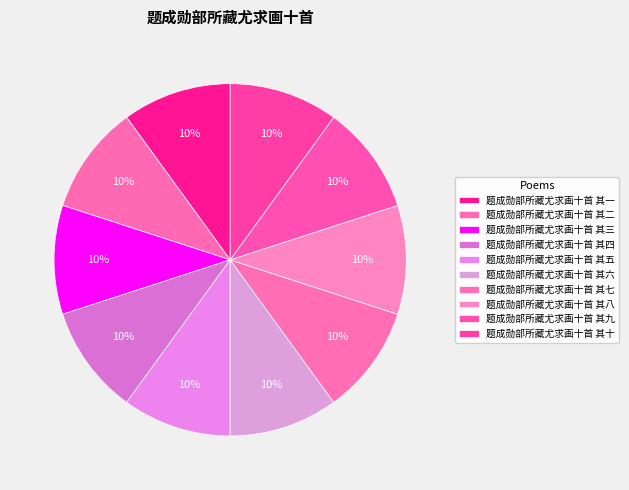

Rank the categories by value from highest to lowest.

题成勋部所藏尤求画十首 其十, 题成勋部所藏尤求画十首 其九, 题成勋部所藏尤求画十首 其八, 题成勋部所藏尤求画十首 其七, 题成勋部所藏尤求画十首 其六, 题成勋部所藏尤求画十首 其五, 题成勋部所藏尤求画十首 其四, 题成勋部所藏尤求画十首 其三, 题成勋部所藏尤求画十首 其二, 题成勋部所藏尤求画十首 其一